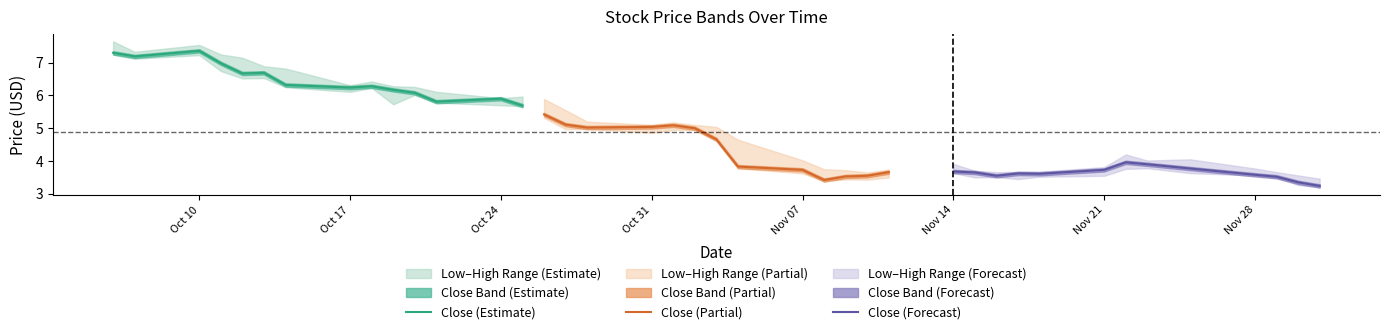

What position from the left is 2016-10-31?

23